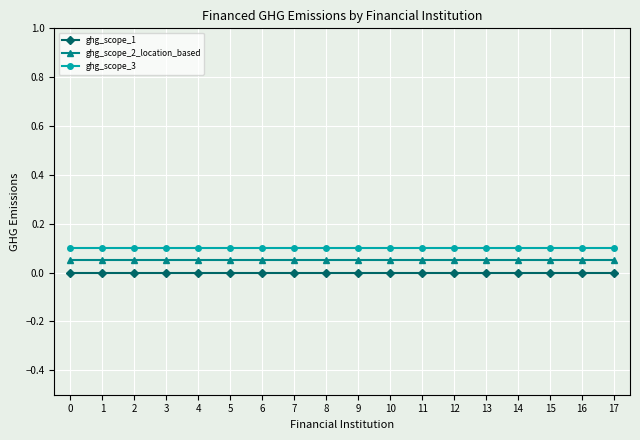

What is the sum of all ghg_scope_3 values?

1.8